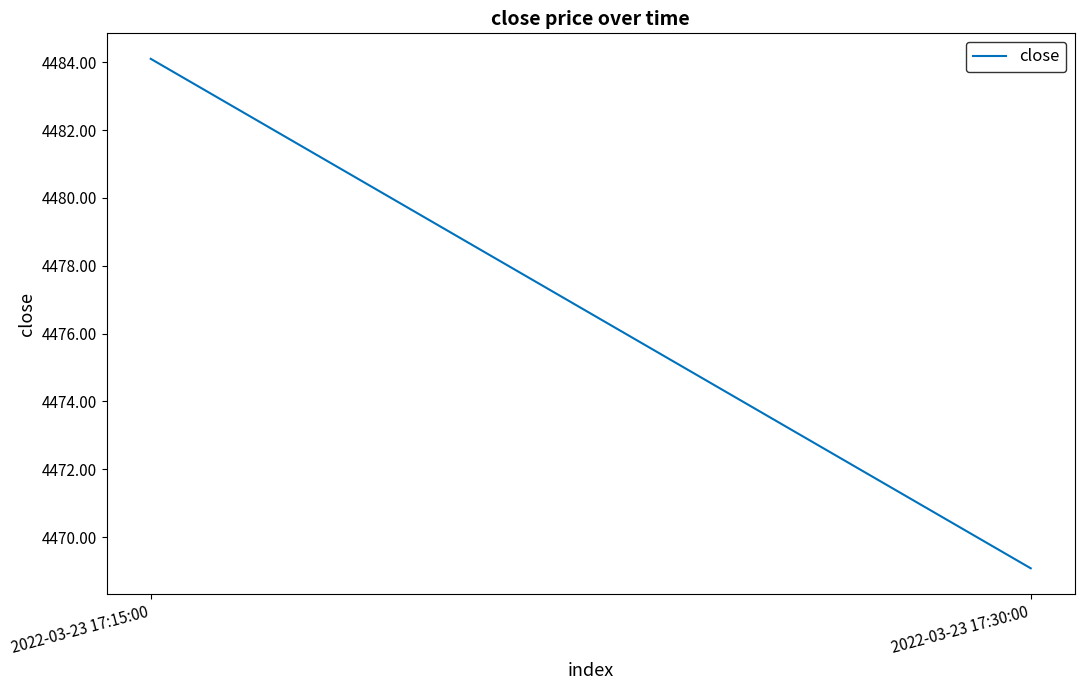

Which has a higher value, 2022-03-23 17:30:00 or 2022-03-23 17:15:00?

2022-03-23 17:15:00